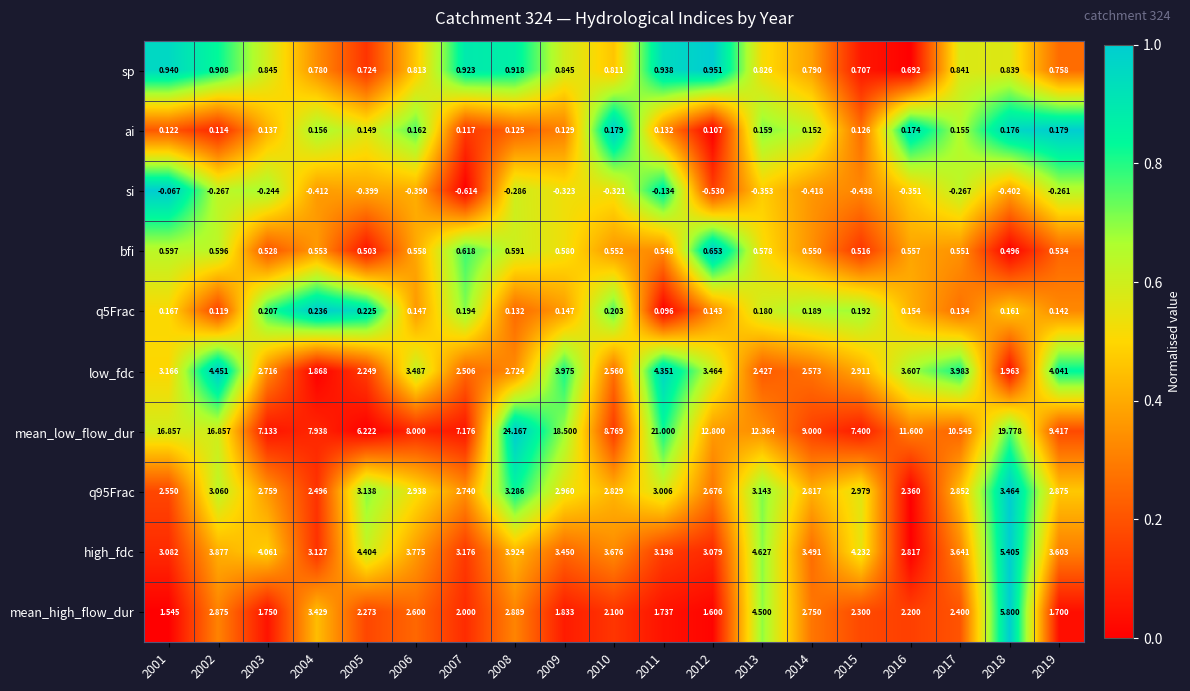

At which category is the sum across all series the highest?

2008